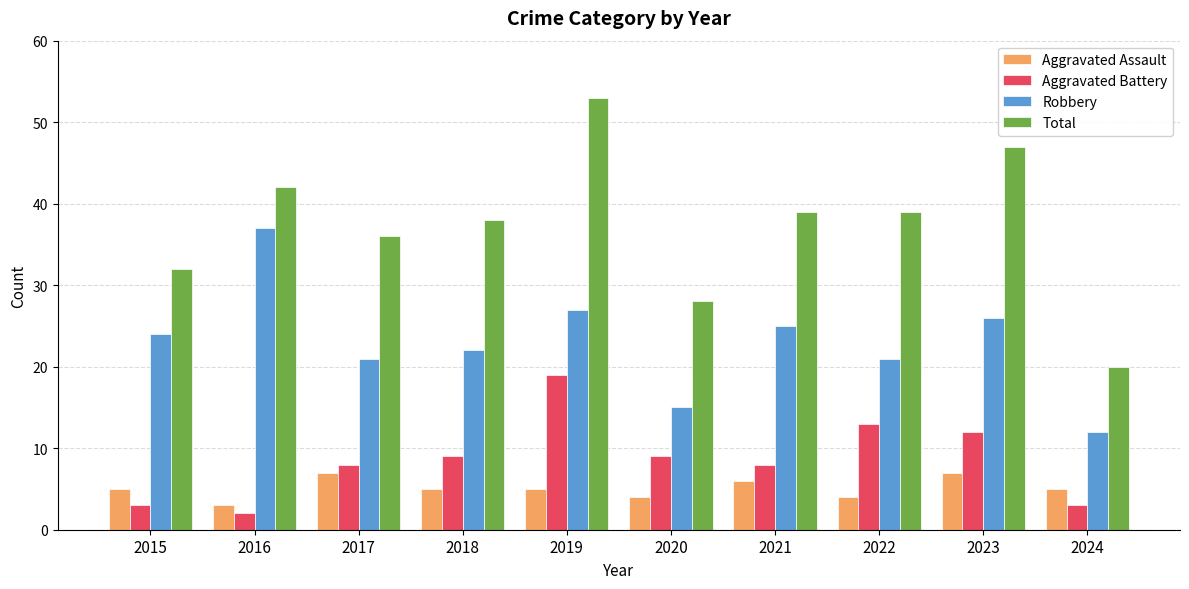

Reading left to right, transcribe all the data shown in this chart.

Aggravated Assault: 2015=5	2016=3	2017=7	2018=5	2019=5	2020=4	2021=6	2022=4	2023=7	2024=5
Aggravated Battery: 2015=3	2016=2	2017=8	2018=9	2019=19	2020=9	2021=8	2022=13	2023=12	2024=3
Robbery: 2015=24	2016=37	2017=21	2018=22	2019=27	2020=15	2021=25	2022=21	2023=26	2024=12
Total: 2015=32	2016=42	2017=36	2018=38	2019=53	2020=28	2021=39	2022=39	2023=47	2024=20